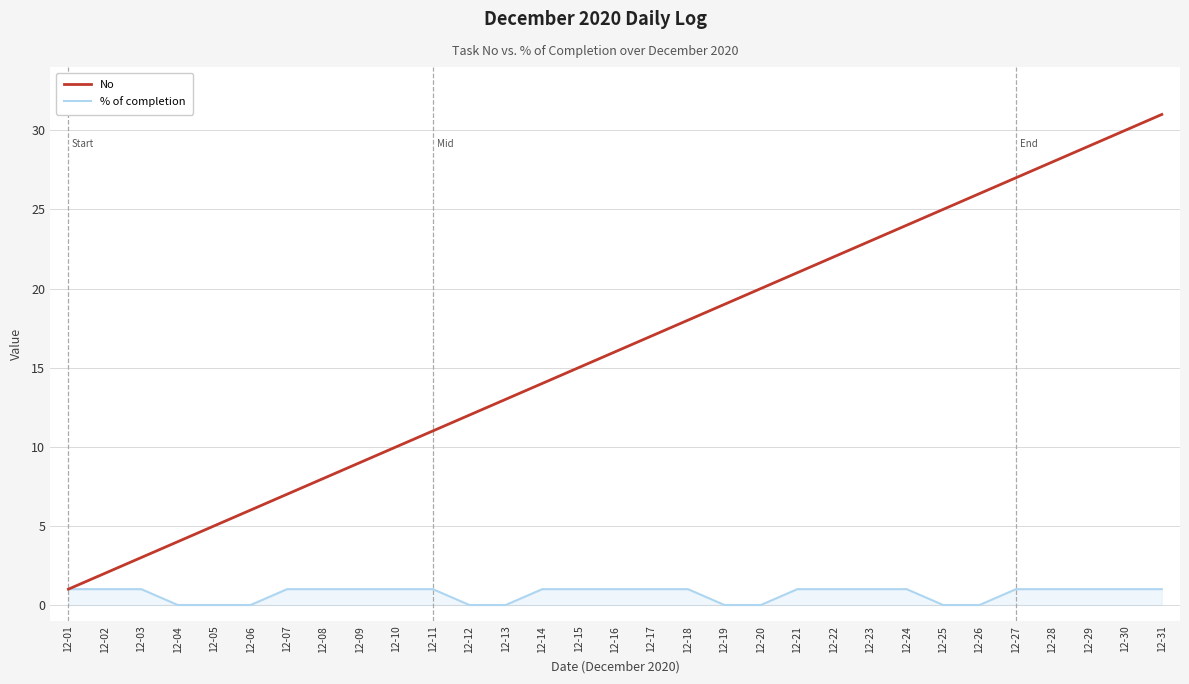

What is the sum of all No values?

496